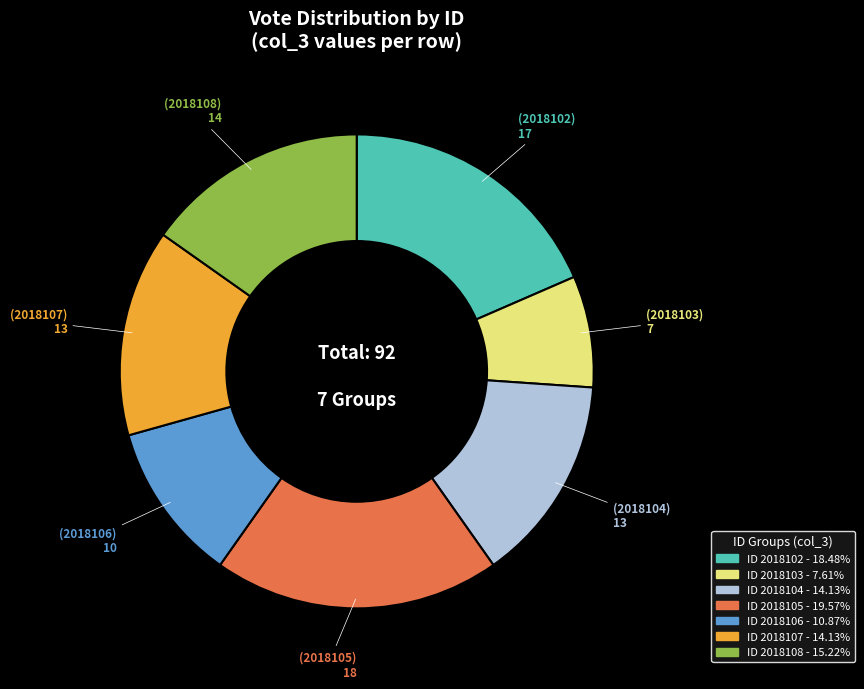

Is there a majority slice in this chart?

No